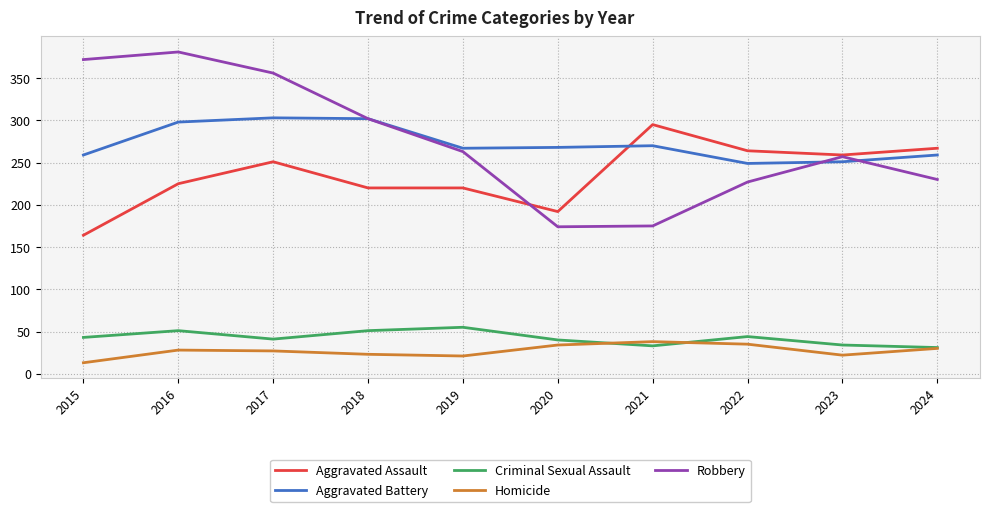

List the series in order of their peak value, lowest first.

Homicide, Criminal Sexual Assault, Aggravated Assault, Aggravated Battery, Robbery